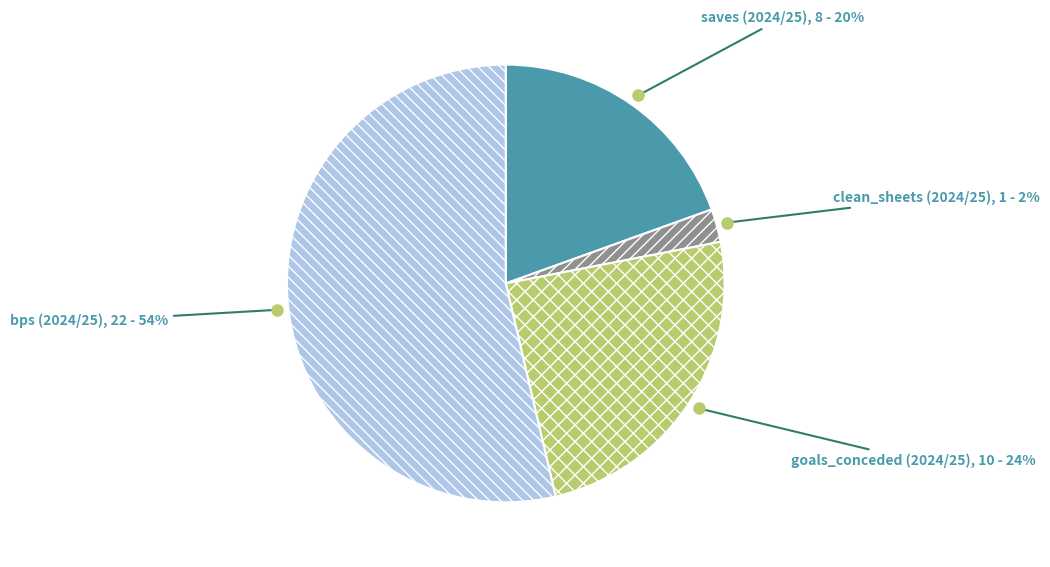

To the nearest percent, what is the average slice percentage?

25%